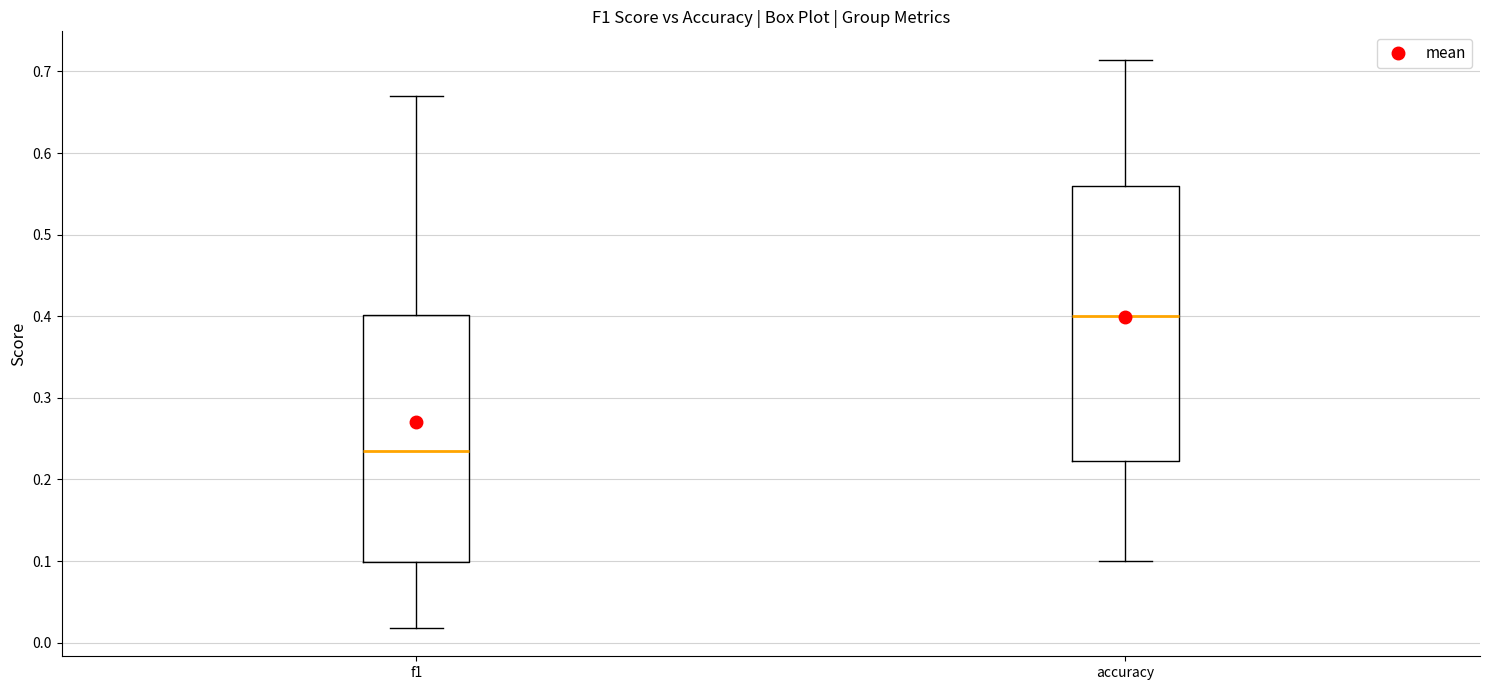

Reading left to right, transcribe this box plot: for each box, give where its median line is, the range the box spans, and where its two whiskers end, as read against the y-axis. The values are not printed on the chart, so give them approximately, as read against the axis.

f1: median 0.23, box 0.10 to 0.40, whiskers 0.02 to 0.67
accuracy: median 0.40, box 0.22 to 0.56, whiskers 0.10 to 0.71